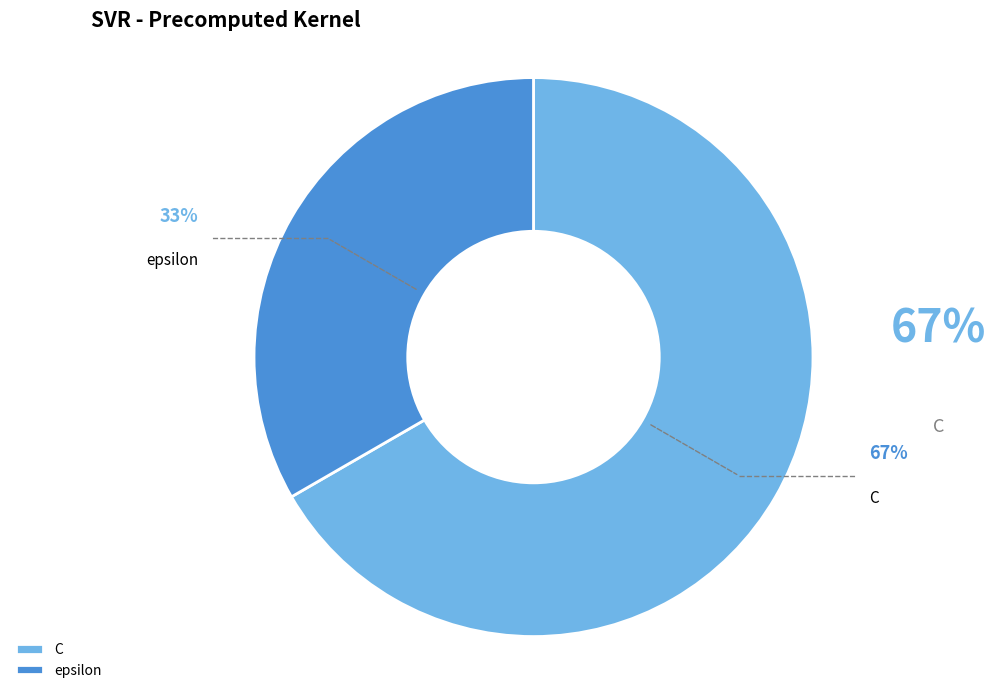

The epsilon slice represents 48% of the pie. True or false?

False